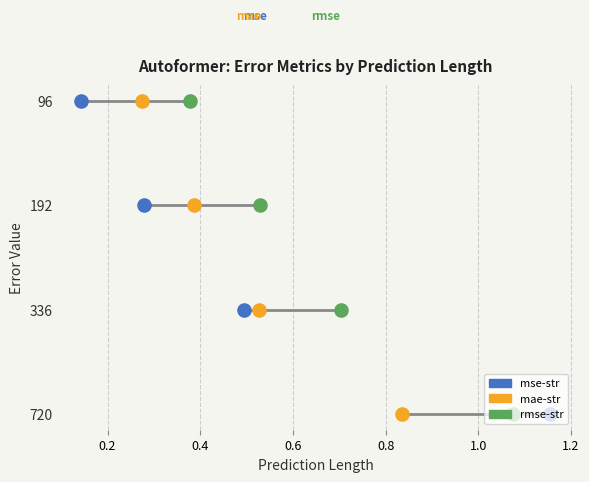

Which series contains the lowest Y value?

mse-str